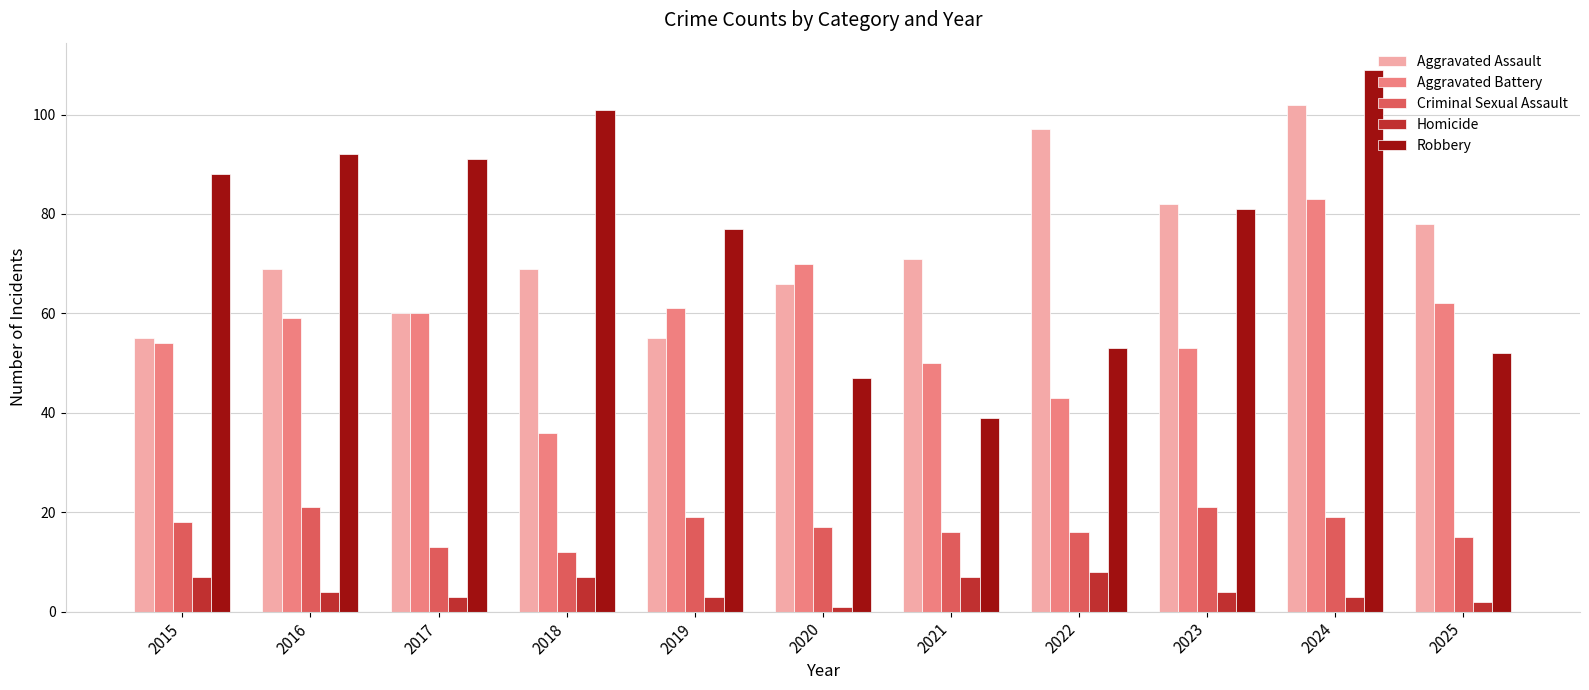

What are all the series names shown in the legend?

Aggravated Assault, Aggravated Battery, Criminal Sexual Assault, Homicide, Robbery